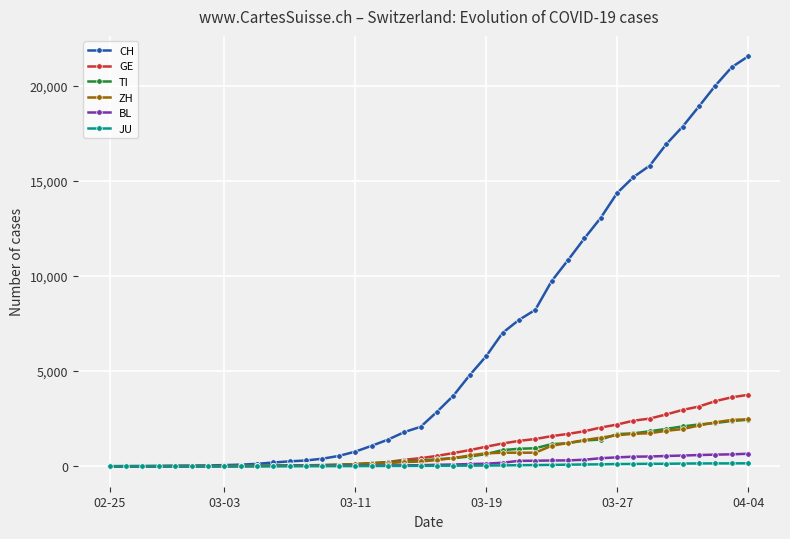

Which series has the widest spread of values?

CH